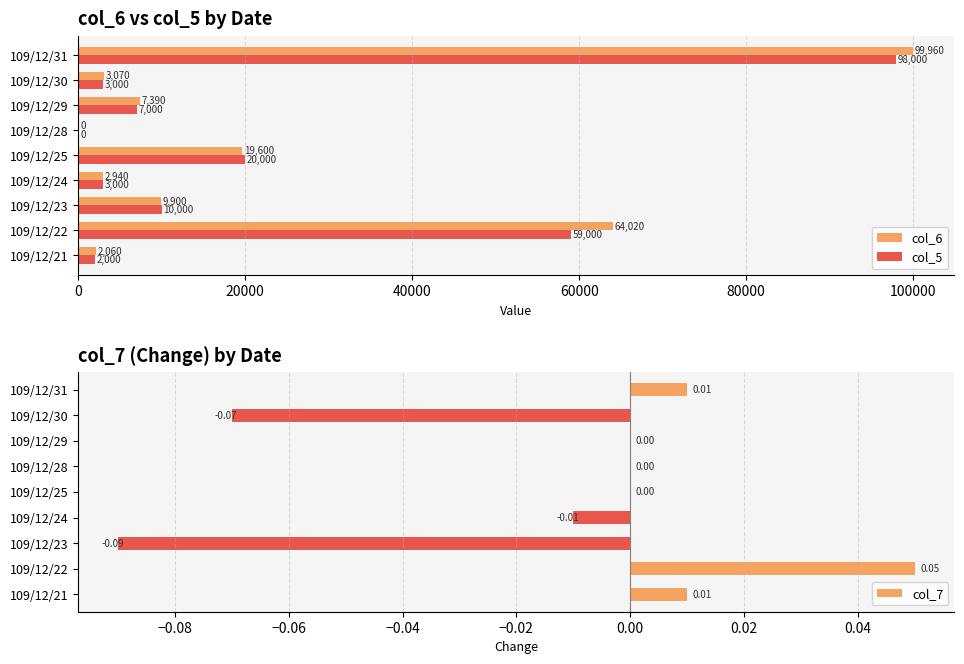

What is the sum of the col_5 values at 109/12/28 and 109/12/22?

59000